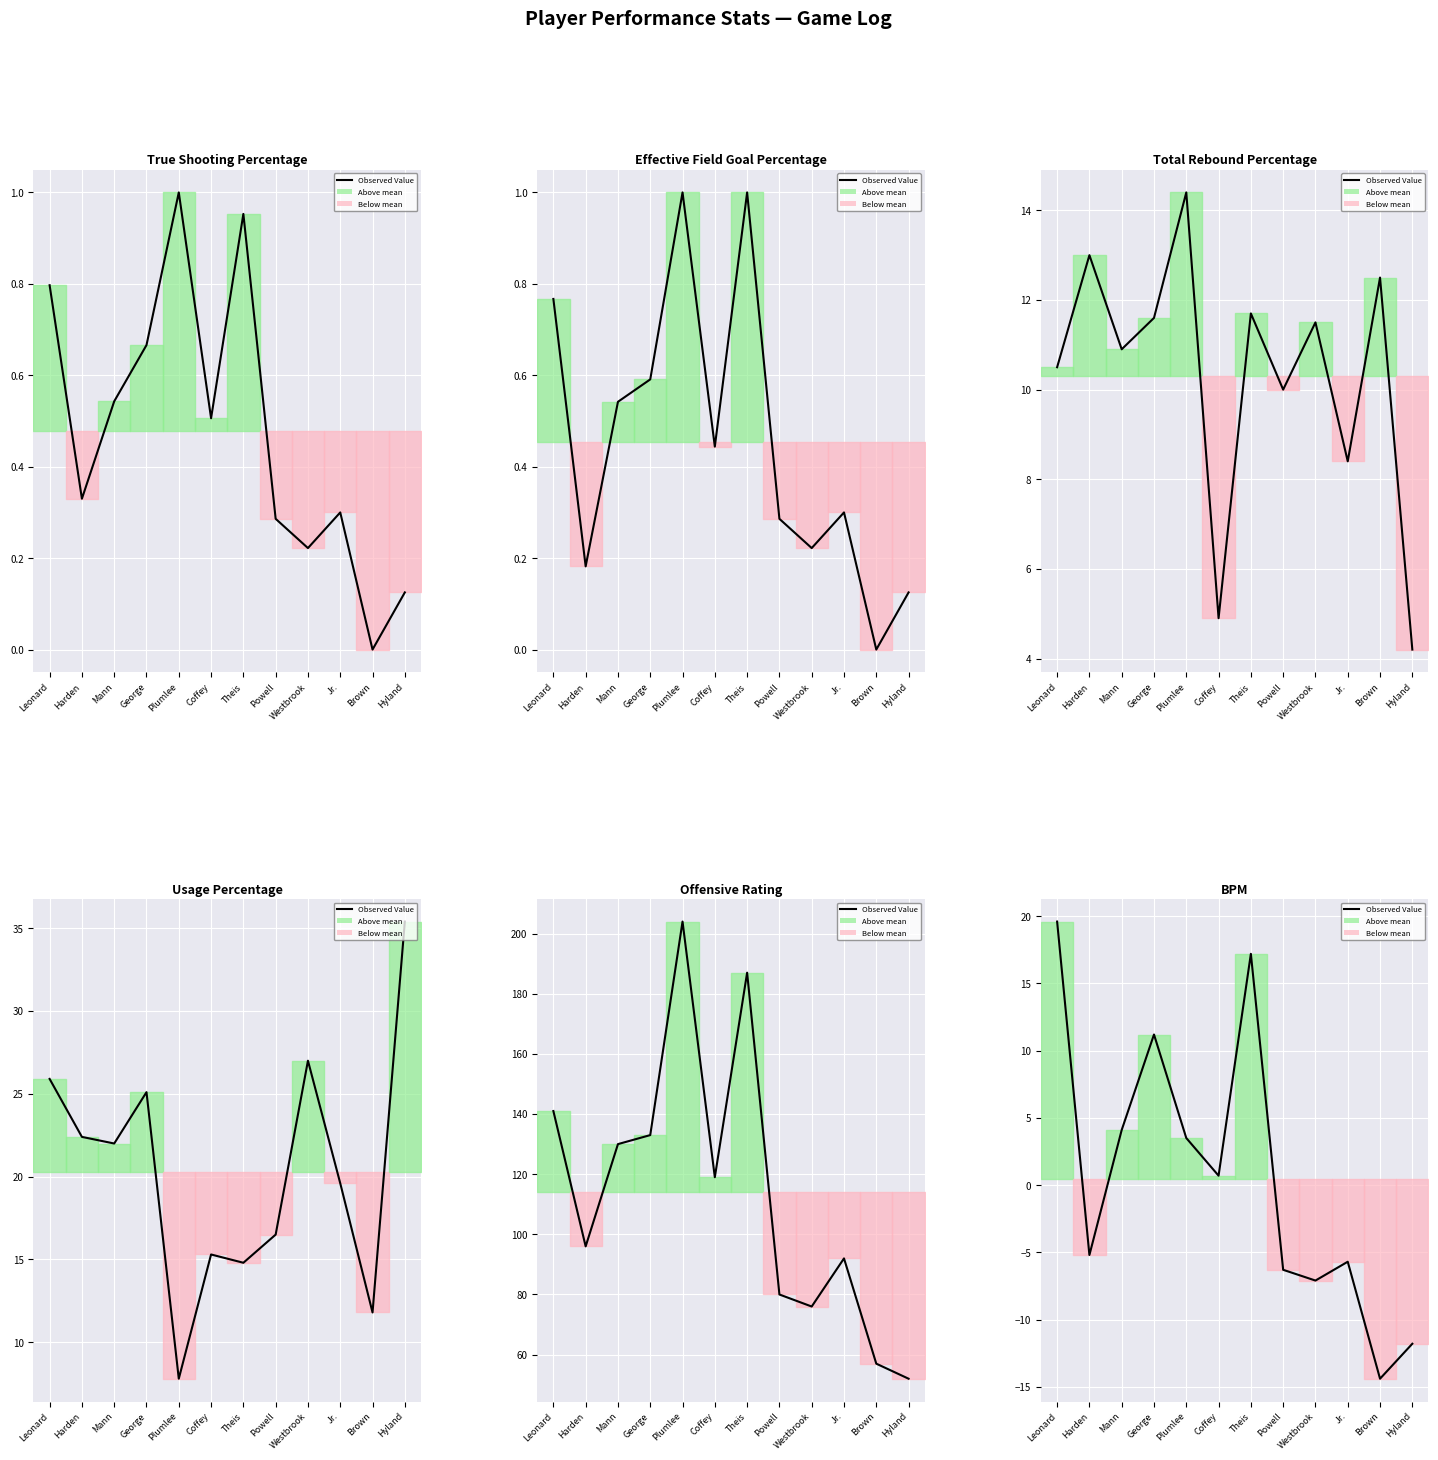

What is the label of the 7th point from the left?

Theis